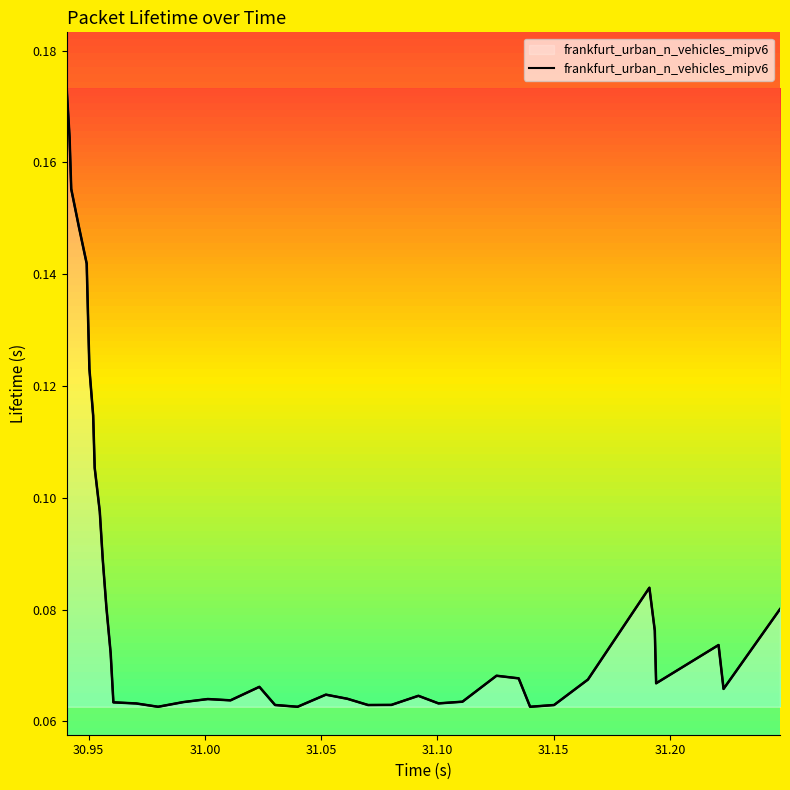

What is the minimum value shown in the chart?

0.1